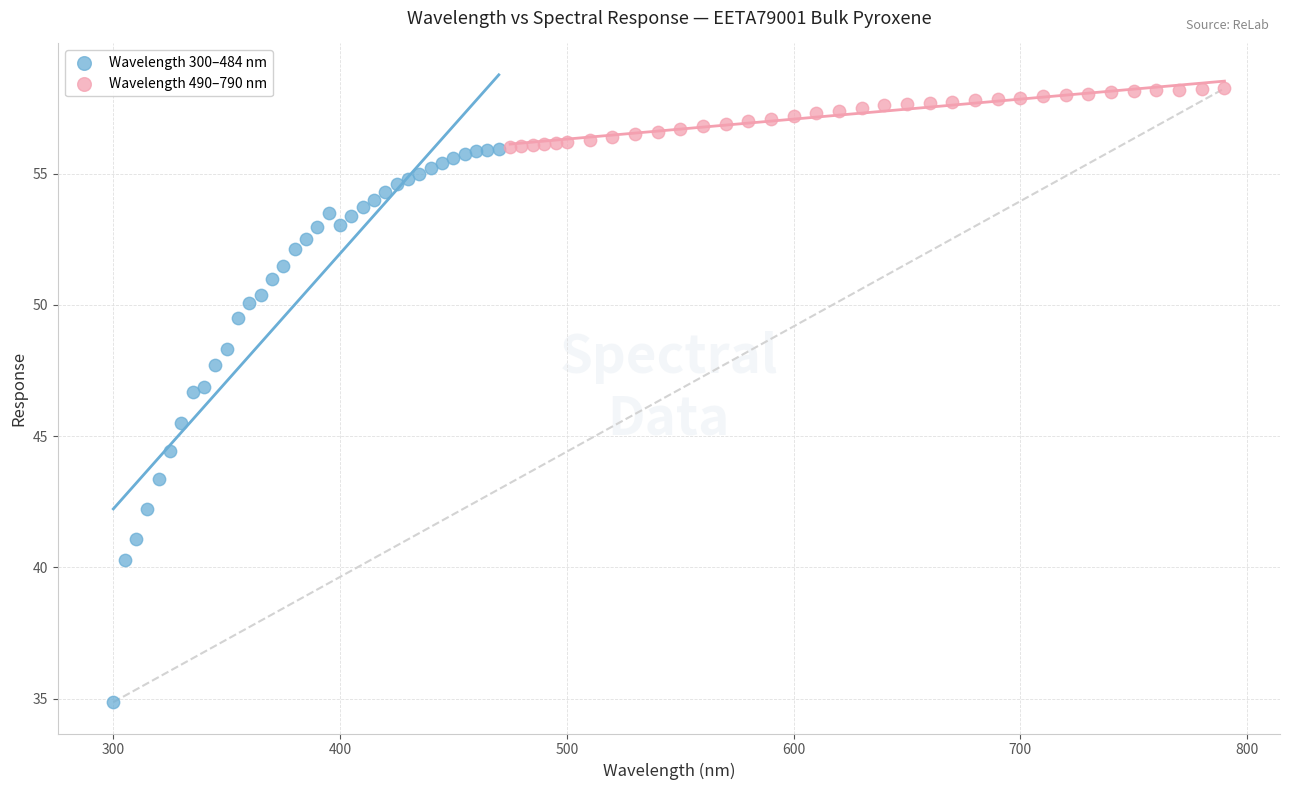

Which series contains the highest Y value?

Wavelength 490–790 nm